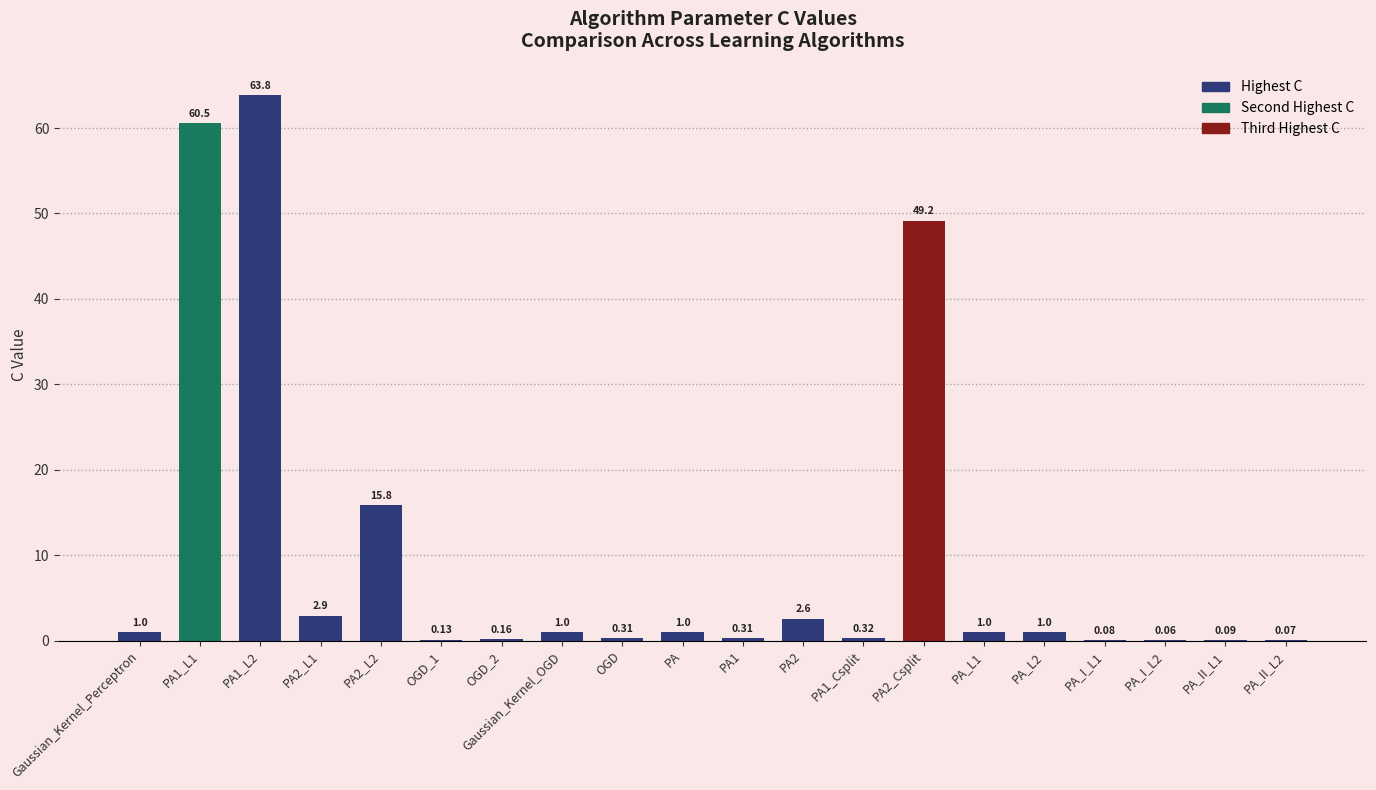

Which has a higher value, PA2 or PA_I_L1?

PA2